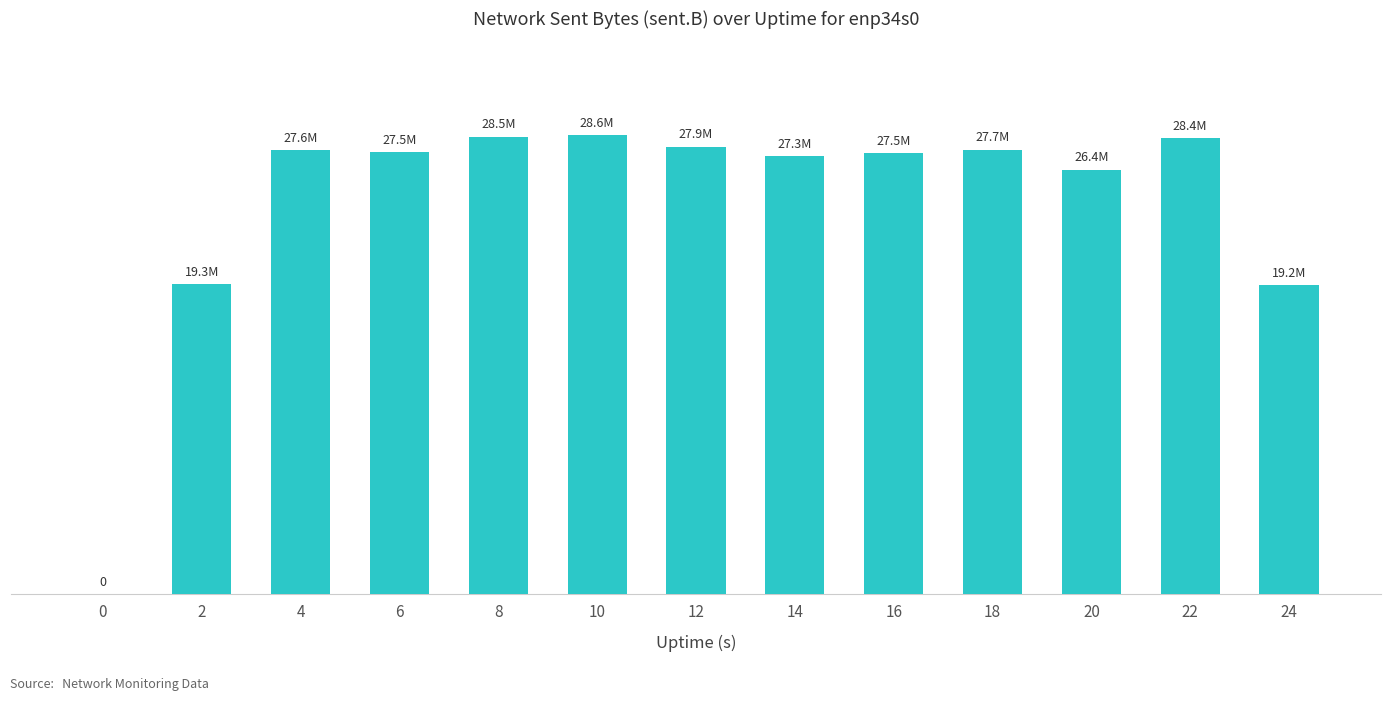

True or false: the data shows 27634636 at 4.

True